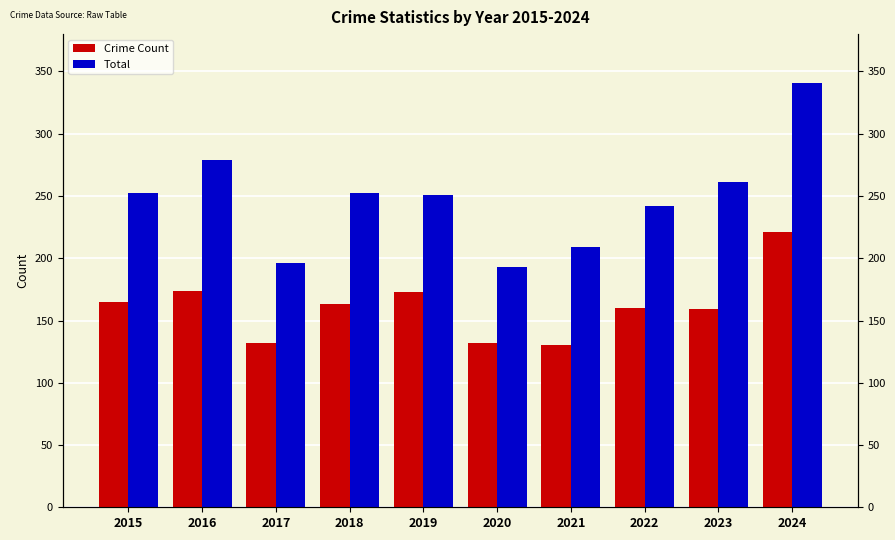

Rank the series by their maximum value, from highest to lowest.

Total, Crime Count